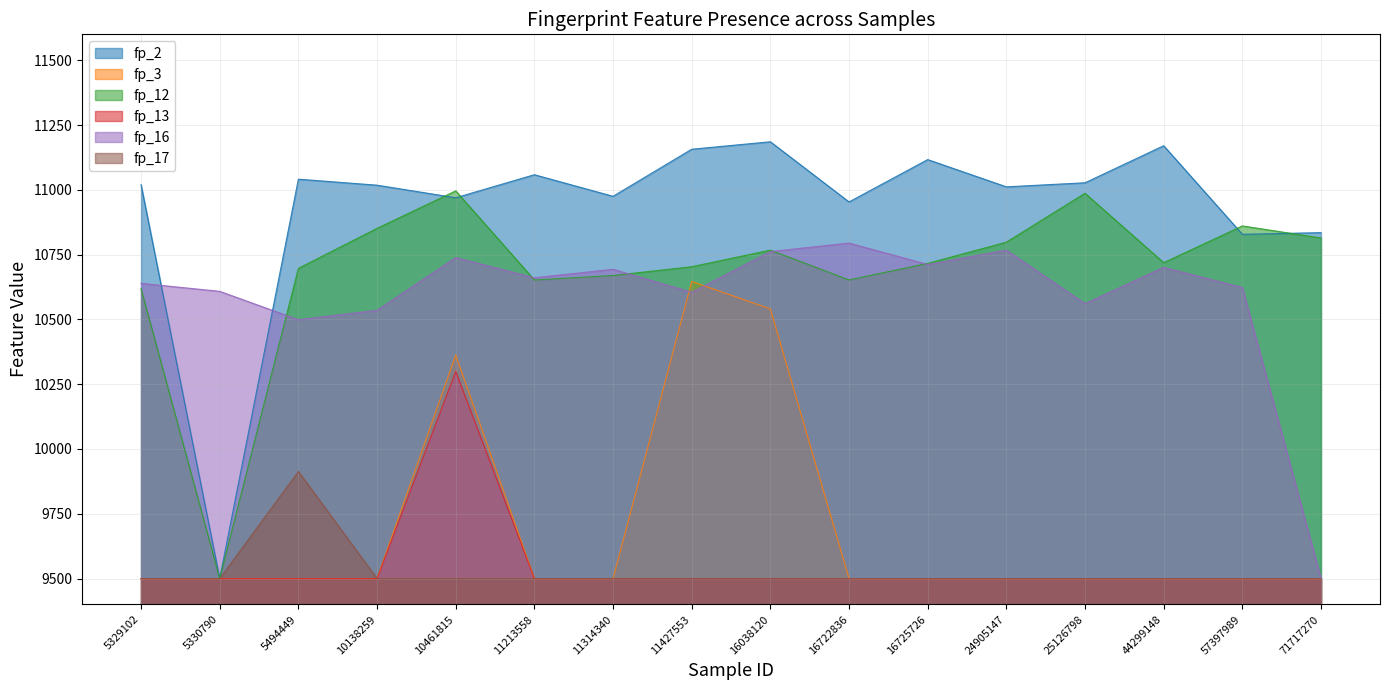

In fp_17, how many points are higher than both neighbors (excluding endpoints)?

1